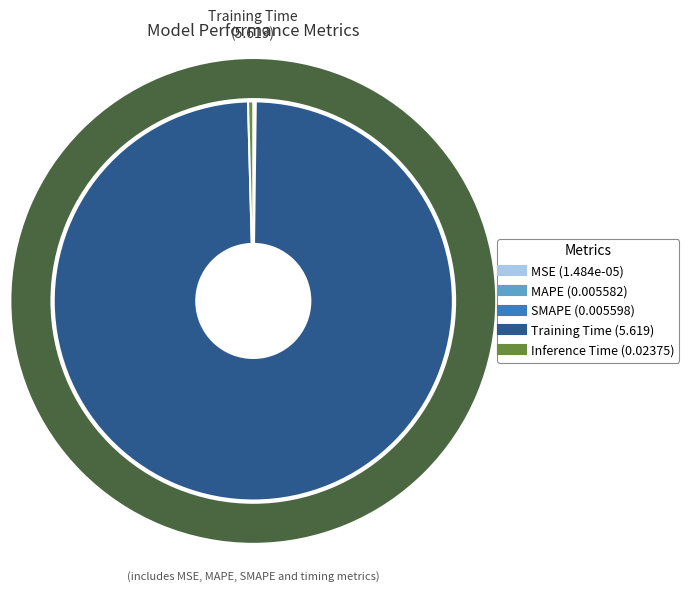

Which category has the biggest portion of the pie?

Training Time